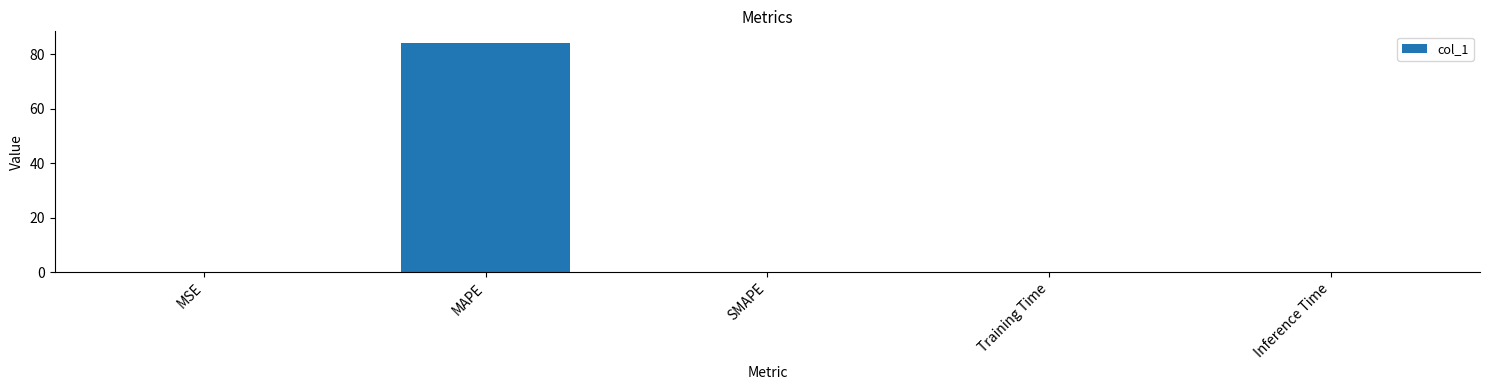

Which has a higher value, Training Time or MAPE?

MAPE